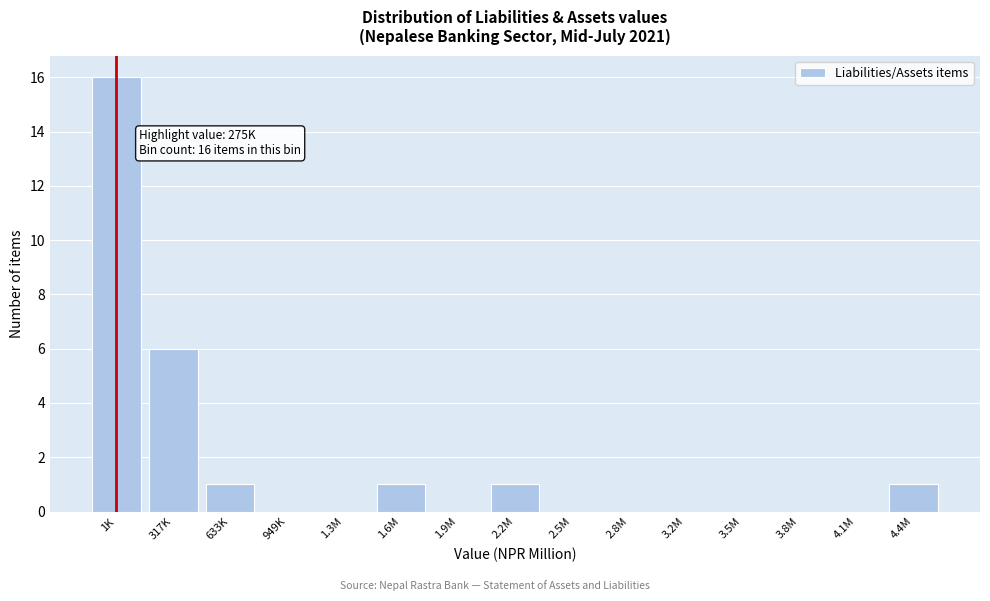

Reading left to right, transcribe all the data shown in this chart.

1K=16	317K=6	633K=1	949K=0	1.3M=0	1.6M=1	1.9M=0	2.2M=1	2.5M=0	2.8M=0	3.2M=0	3.5M=0	3.8M=0	4.1M=0	4.4M=1